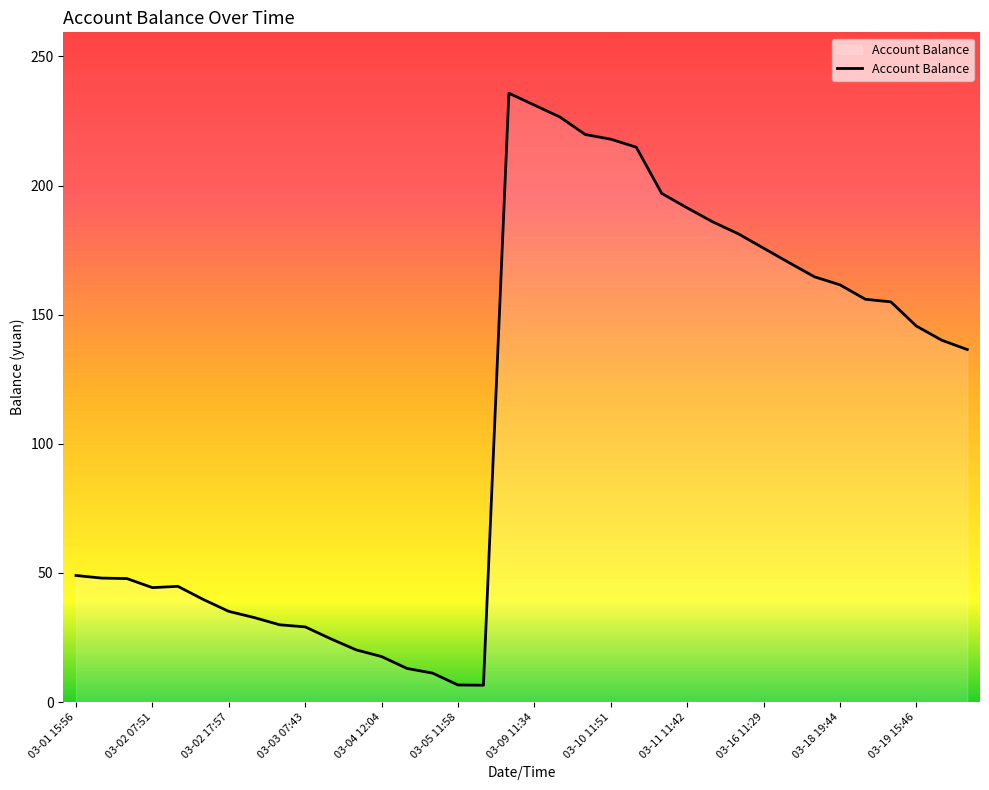

What is the difference between the maximum and minimum values?

229.3